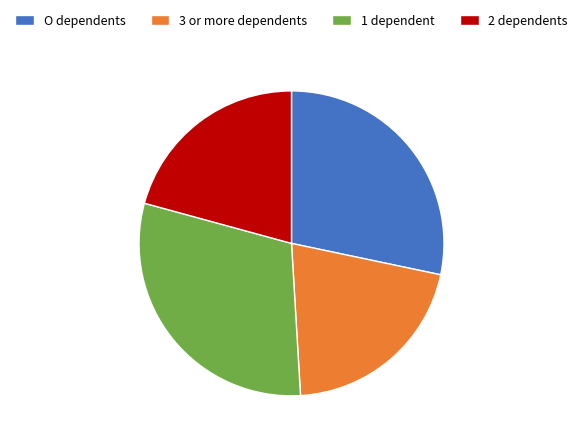

Count the number of slices in the pie.

4